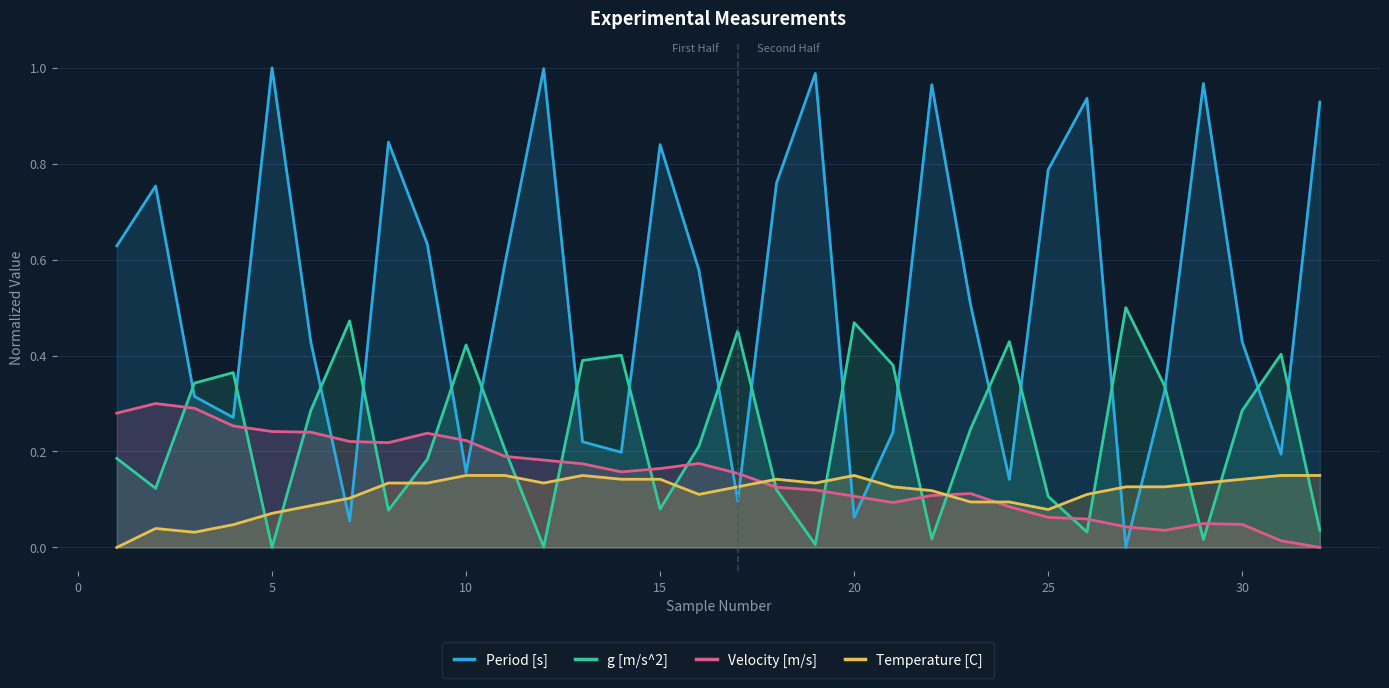

Reading right to left, extract all data points from this chart.

Period [s]: 0.9	0.2	0.4	1.0	0.3	0.0	0.9	0.8	0.1	0.5	1.0	0.2	0.1	1.0	0.8	0.1	0.6	0.8	0.2	0.2	1.0	0.6	0.2	0.6	0.8	0.1	0.4	1.0	0.3	0.3	0.8	0.6
g [m/s^2]: 0.0	0.4	0.3	0.0	0.3	0.5	0.0	0.1	0.4	0.2	0.0	0.4	0.5	0.0	0.1	0.5	0.2	0.1	0.4	0.4	0.0	0.2	0.4	0.2	0.1	0.5	0.3	0.0	0.4	0.3	0.1	0.2
Velocity [m/s]: 0.0	0.0	0.0	0.0	0.0	0.0	0.1	0.1	0.1	0.1	0.1	0.1	0.1	0.1	0.1	0.2	0.2	0.2	0.2	0.2	0.2	0.2	0.2	0.2	0.2	0.2	0.2	0.2	0.3	0.3	0.3	0.3
Temperature [C]: 0.1	0.1	0.1	0.1	0.1	0.1	0.1	0.1	0.1	0.1	0.1	0.1	0.1	0.1	0.1	0.1	0.1	0.1	0.1	0.1	0.1	0.1	0.1	0.1	0.1	0.1	0.1	0.1	0.0	0.0	0.0	0.0